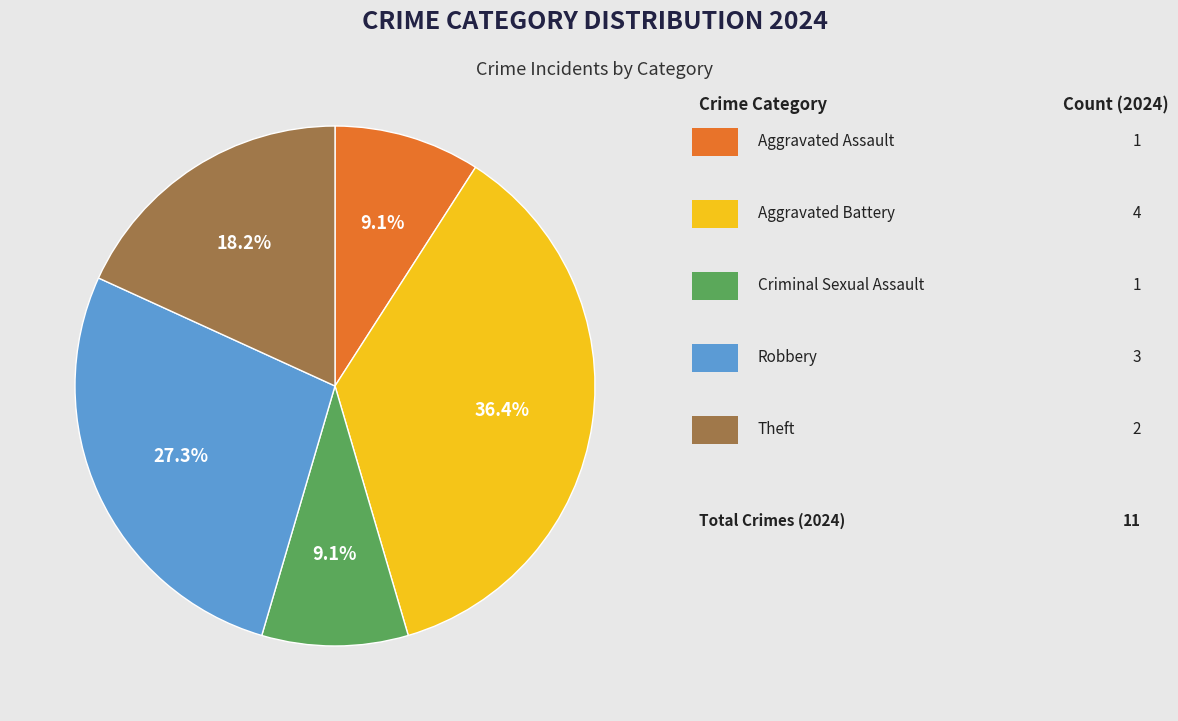

Is there any slice that represents more than half of the pie?

No